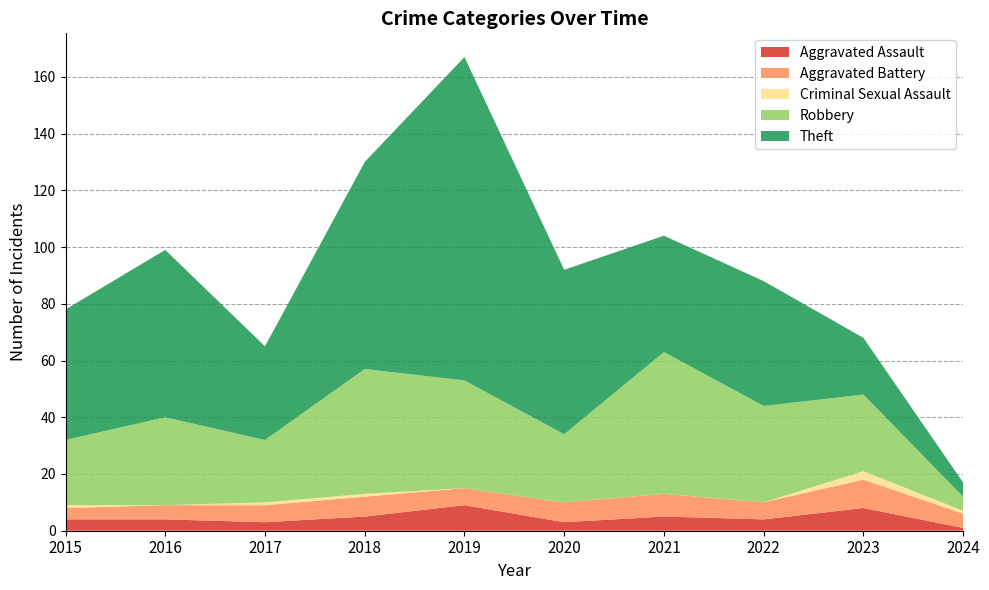

Reading left to right, transcribe all the data shown in this chart.

Aggravated Assault: 2015=4	2016=4	2017=3	2018=5	2019=9	2020=3	2021=5	2022=4	2023=8	2024=1
Aggravated Battery: 2015=4	2016=5	2017=6	2018=7	2019=6	2020=7	2021=8	2022=6	2023=10	2024=5
Criminal Sexual Assault: 2015=1	2016=0	2017=1	2018=1	2019=0	2020=0	2021=0	2022=0	2023=3	2024=1
Robbery: 2015=23	2016=31	2017=22	2018=44	2019=38	2020=24	2021=50	2022=34	2023=27	2024=5
Theft: 2015=46	2016=59	2017=33	2018=73	2019=114	2020=58	2021=41	2022=44	2023=20	2024=5